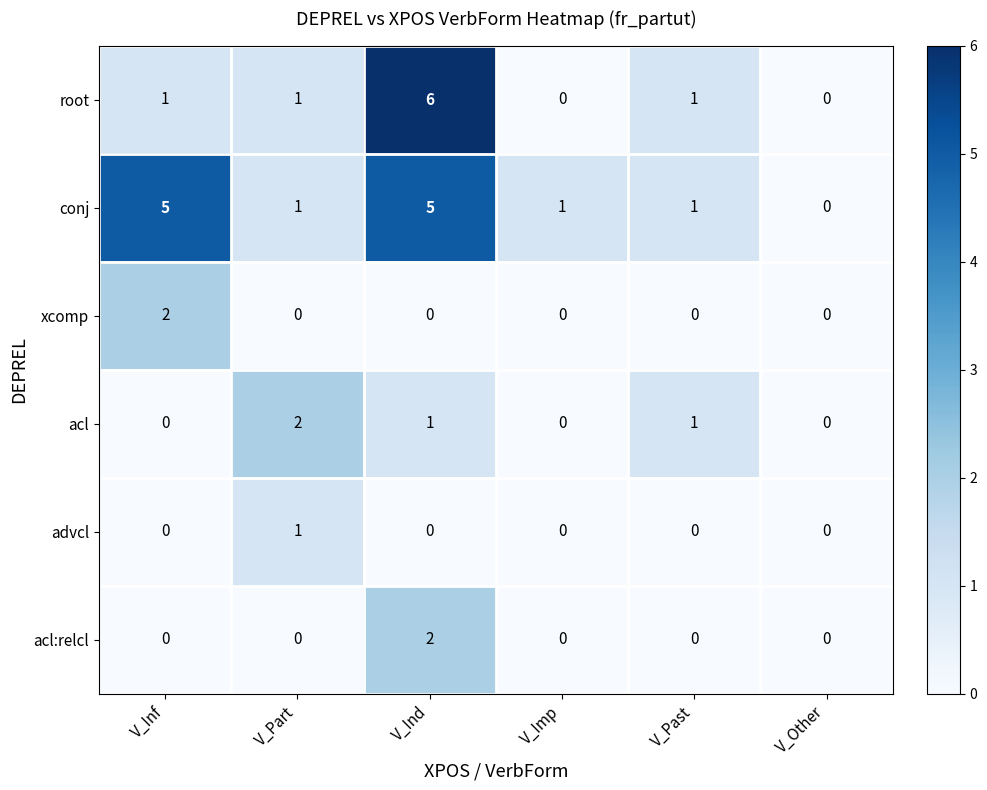

Which series has the largest total across all categories?

conj